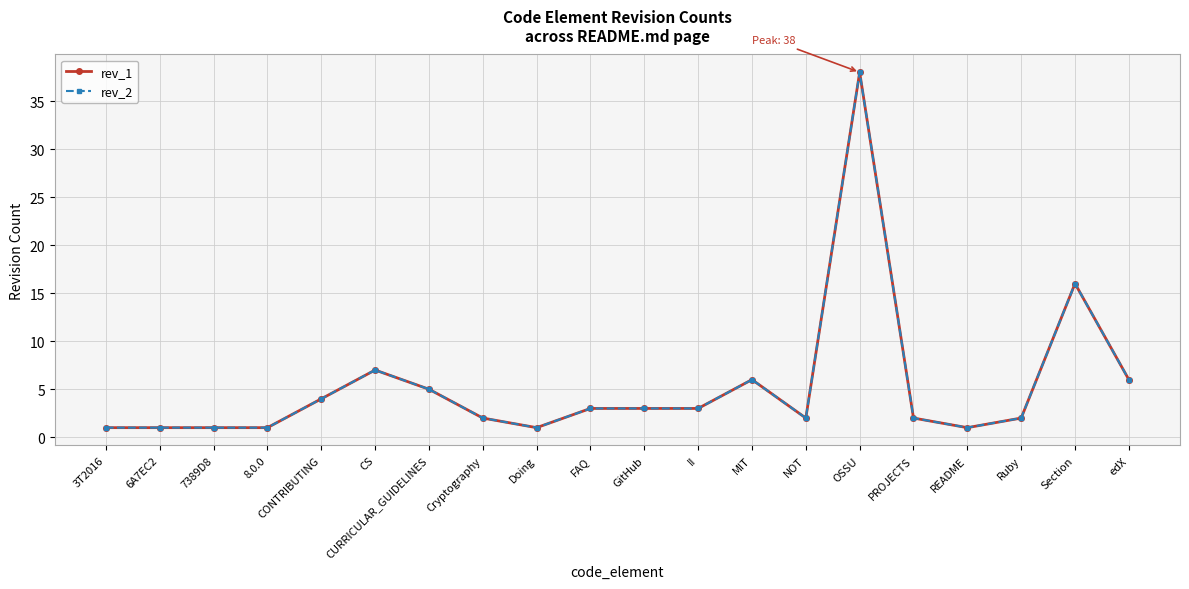

At which category is the sum across all series the highest?

OSSU